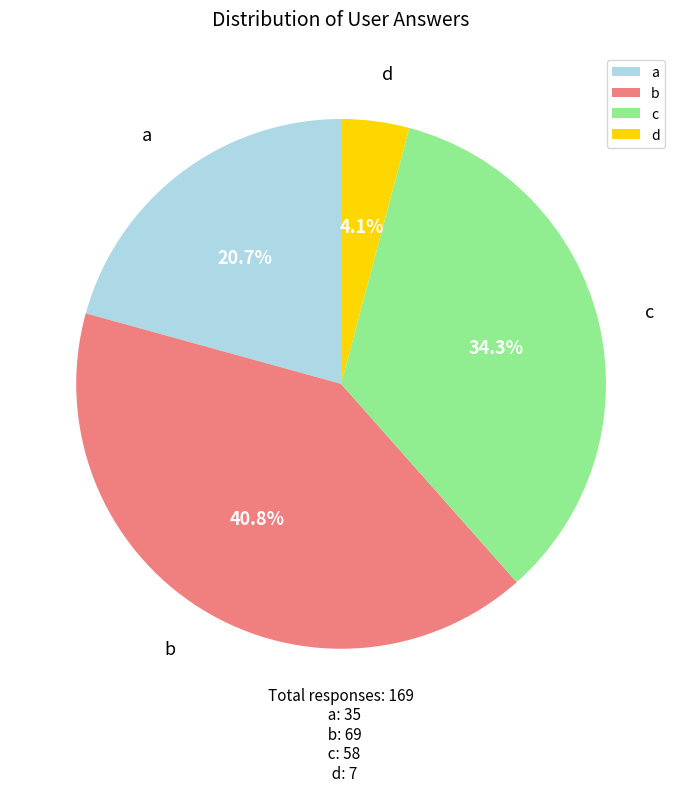

Is it true that c is 41% of the pie?

False